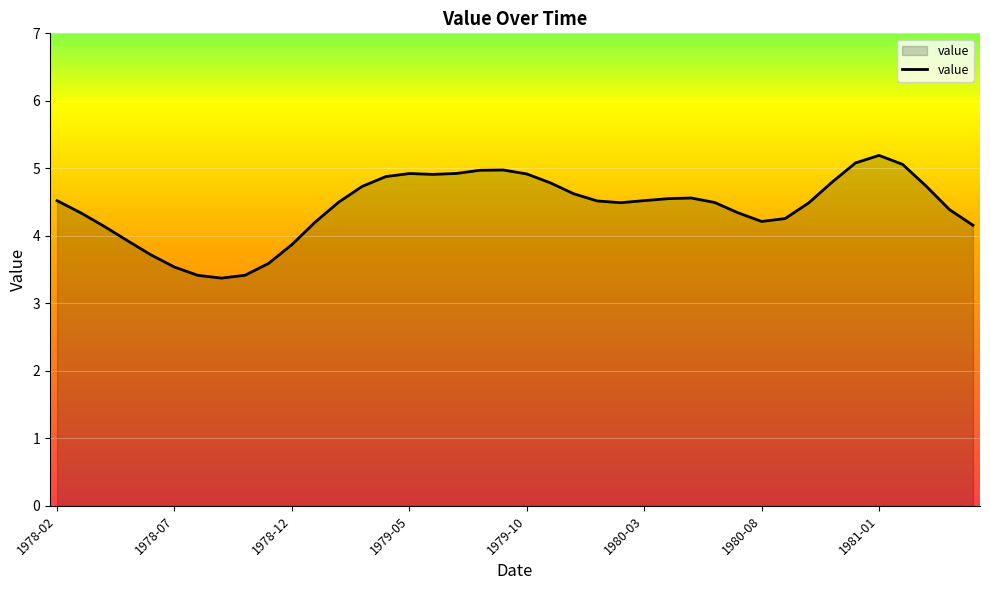

What is the greatest value displayed?

5.2